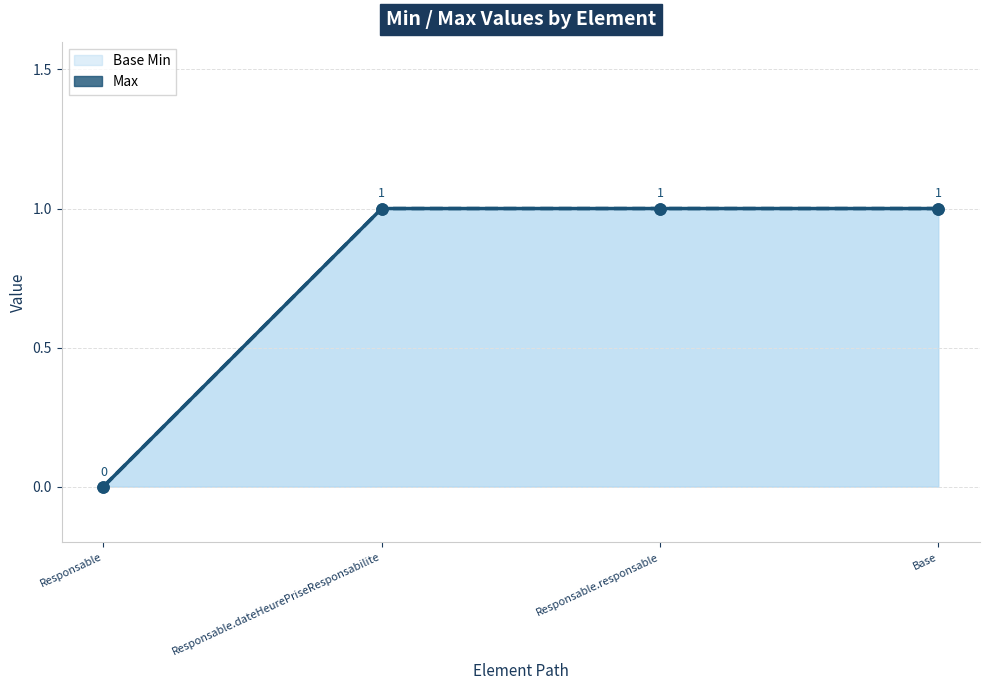

Is the value of Base Min line at Responsable.dateHeurePriseResponsabilite greater than the value of Max line at Responsable?

Yes